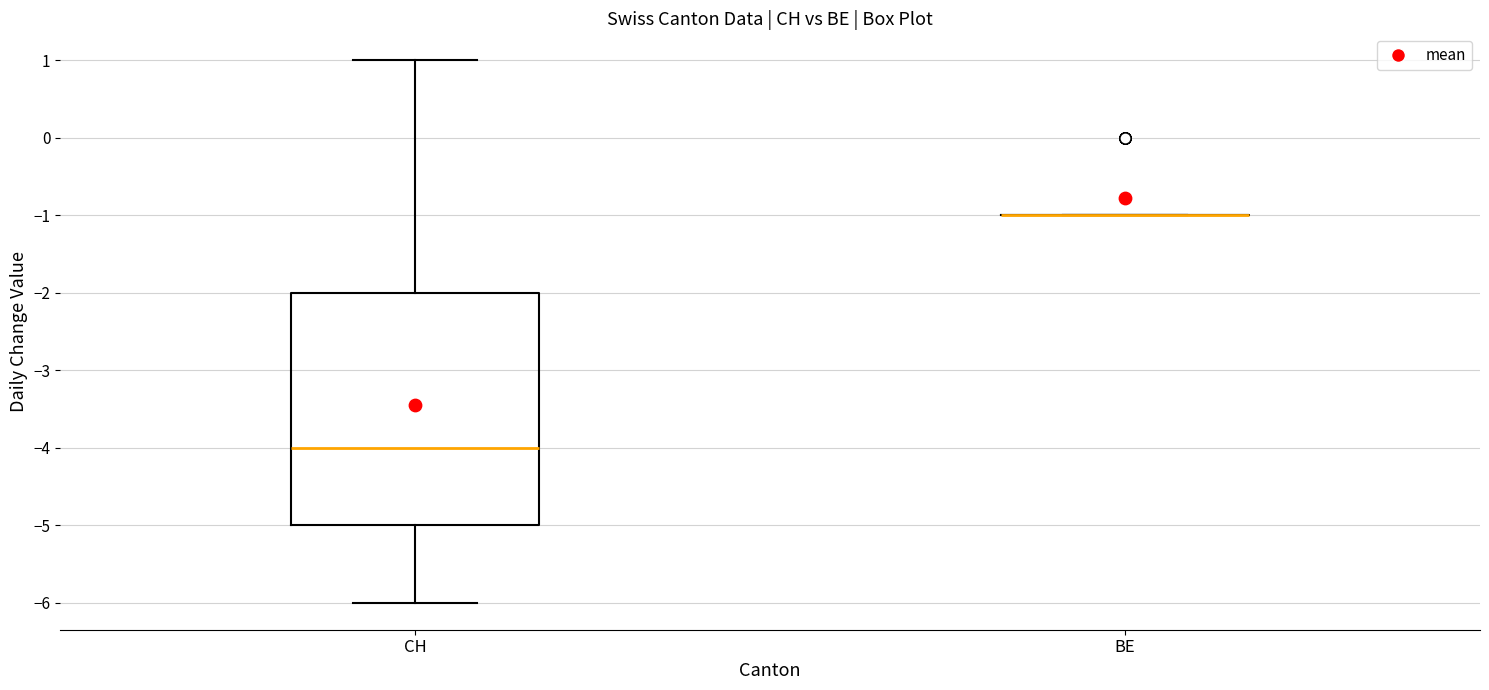

Comparing the boxes themselves (not the whiskers), which one is the tallest?

CH